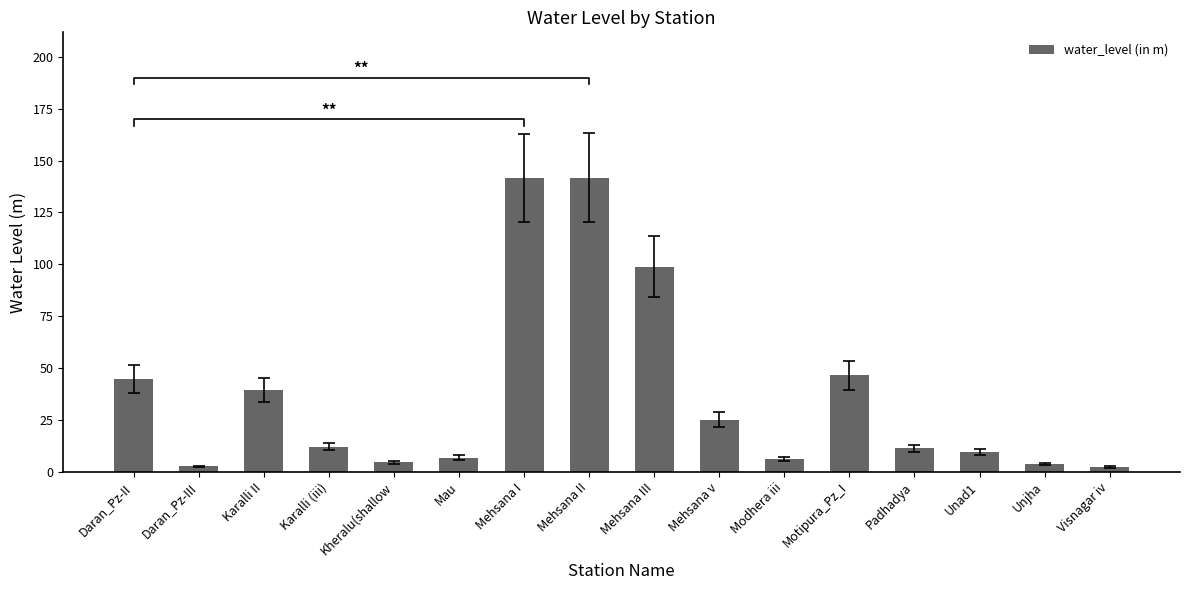

True or false: the data shows 6.5 at Kheralu(shallow.

False